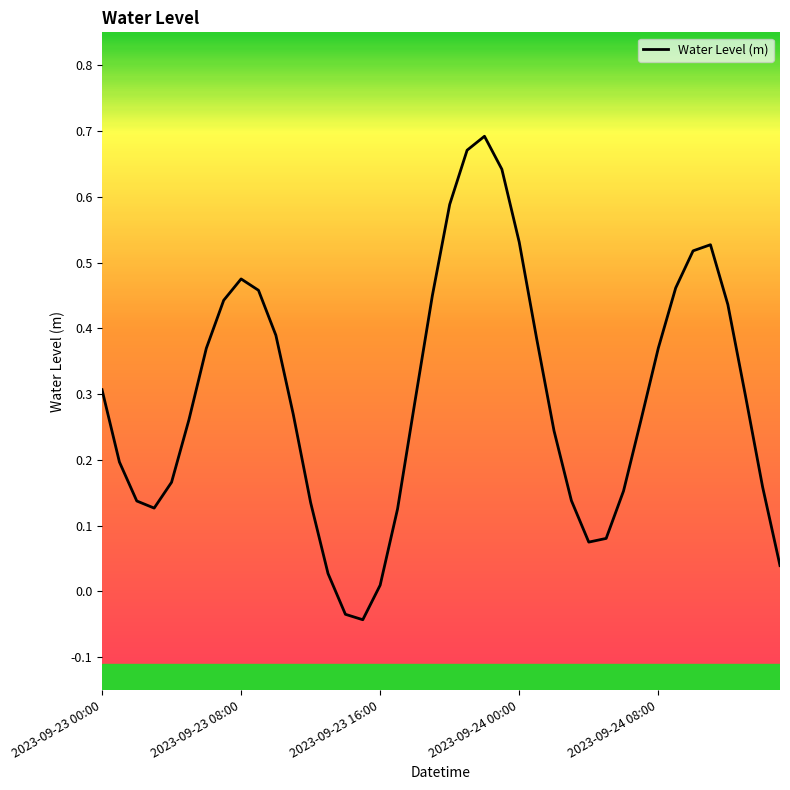

How many lines are shown in the chart?

1